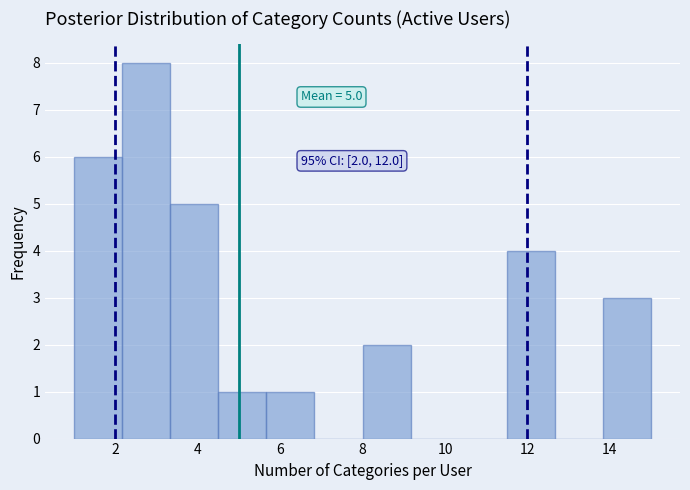

Over which range of the x-axis is the bar tallest?

2.2 to 3.4